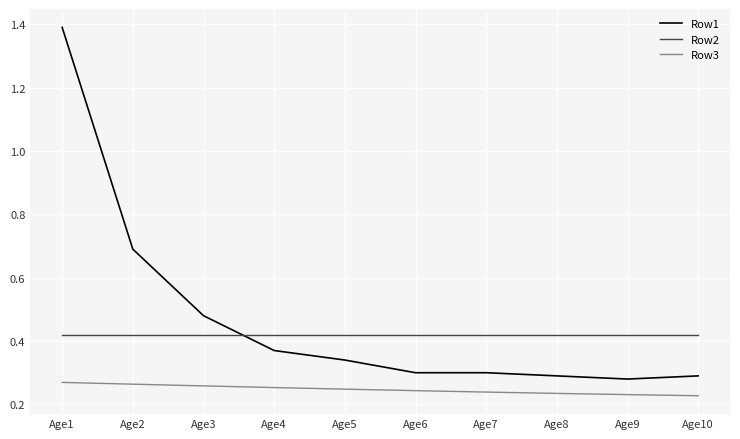

True or false: Row3 and Row2 cross at least once.

False